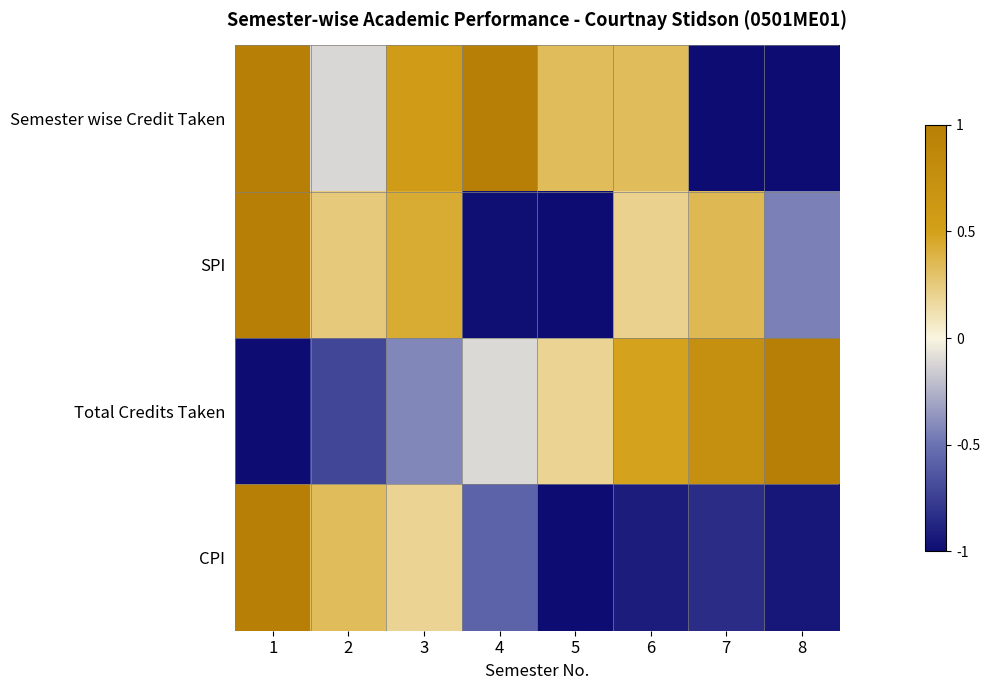

What is the difference between the highest and lowest values at 1?

2.0